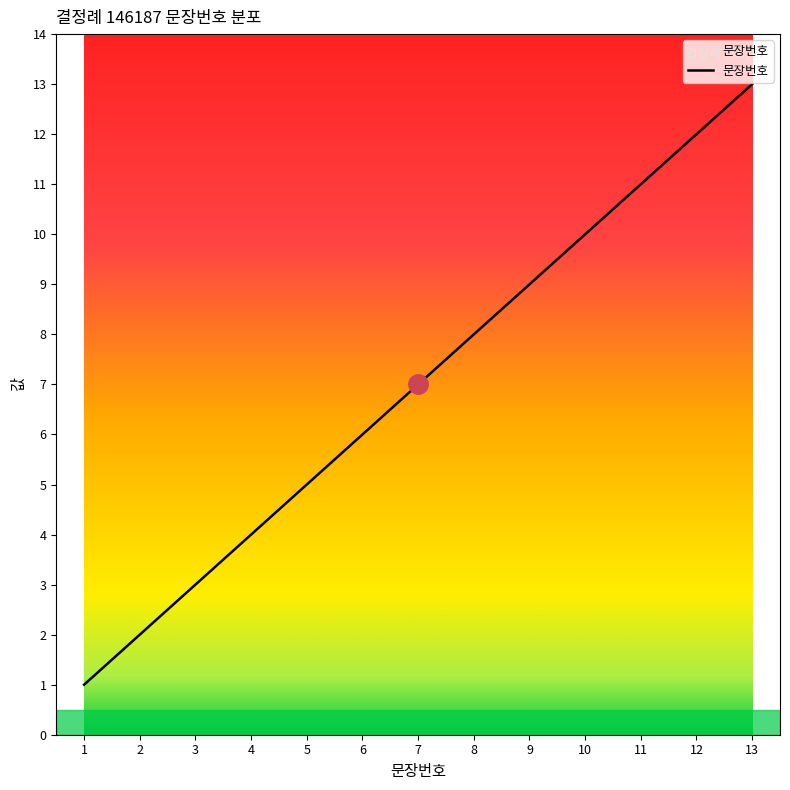

Which category has the highest value across all series?

13